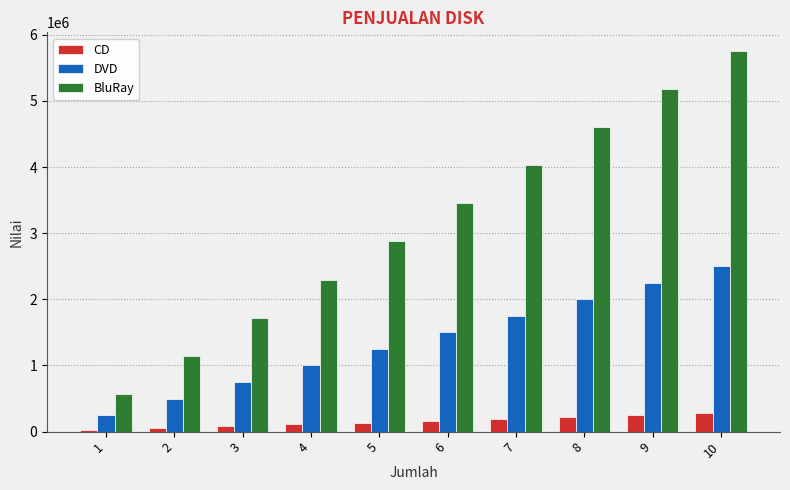

What is the difference between the second highest and second lowest values in the BluRay series?

4025000